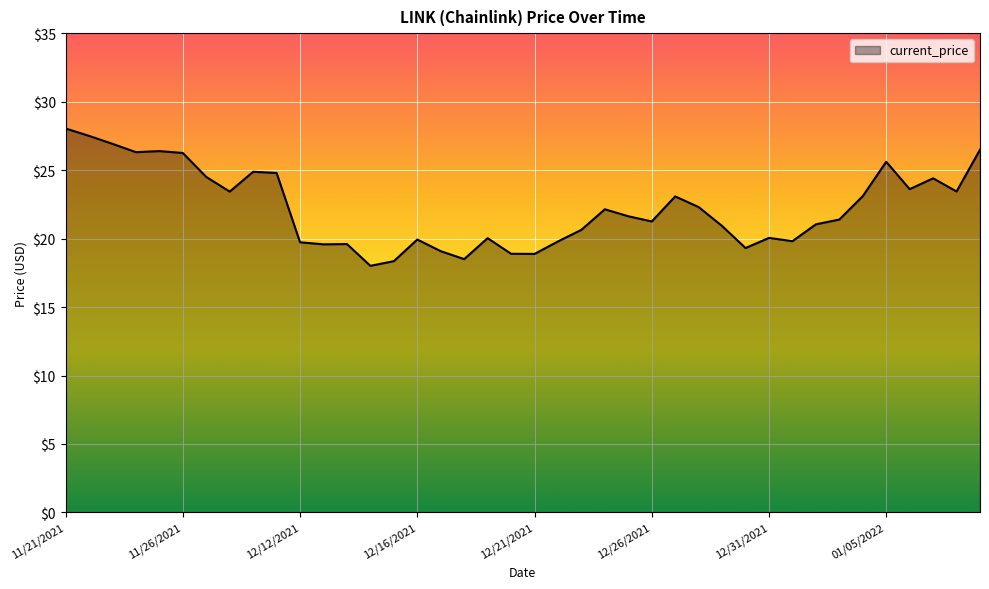

What is the maximum value shown in the chart?

28.0